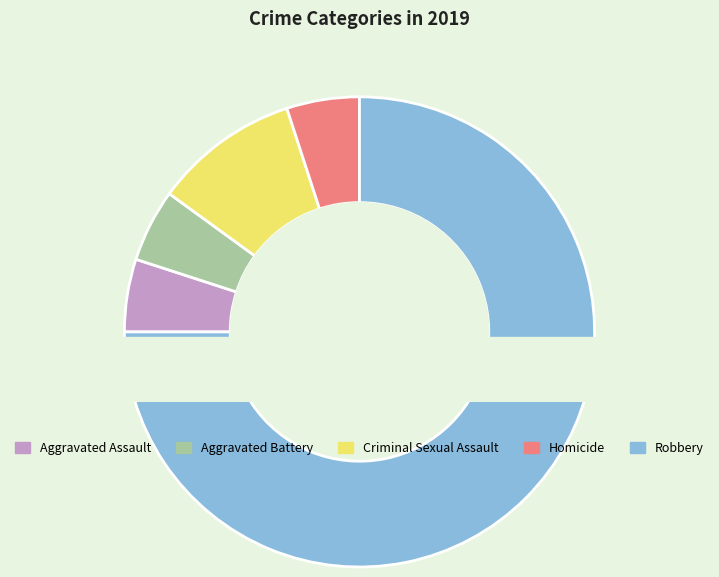

What percentage is the Aggravated Assault slice, to the nearest percent?

5%